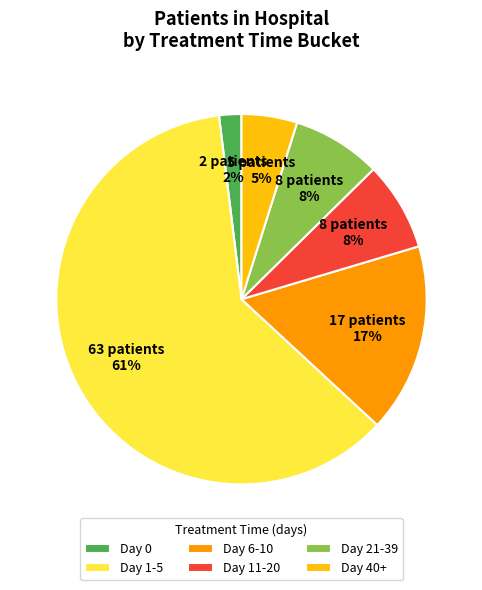

Is the sum of Day 40+ and Day 0 greater than half?

No